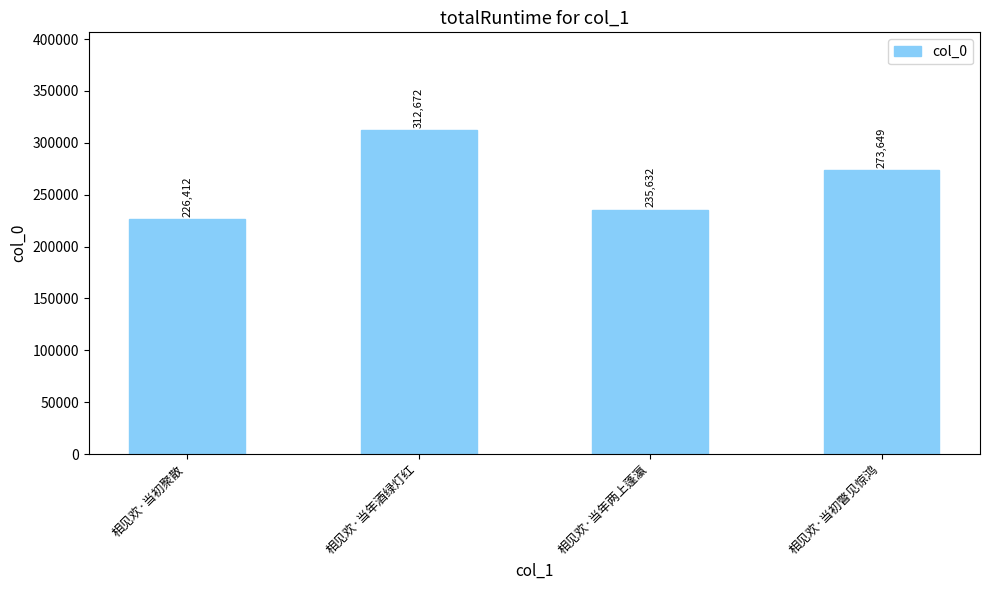

How many data points are less than 273649?

2